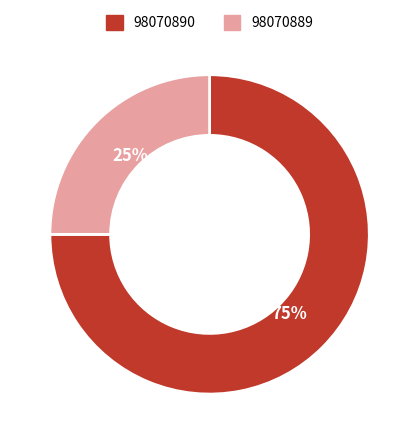

To the nearest percent, what is the difference between the largest and smallest slice percentages?

50%